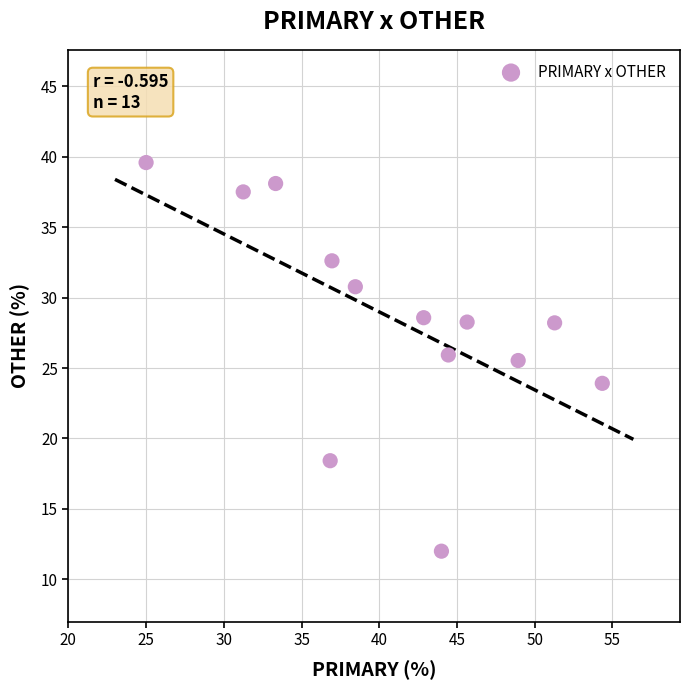

What is the range of Y values (max minus min)?

27.6